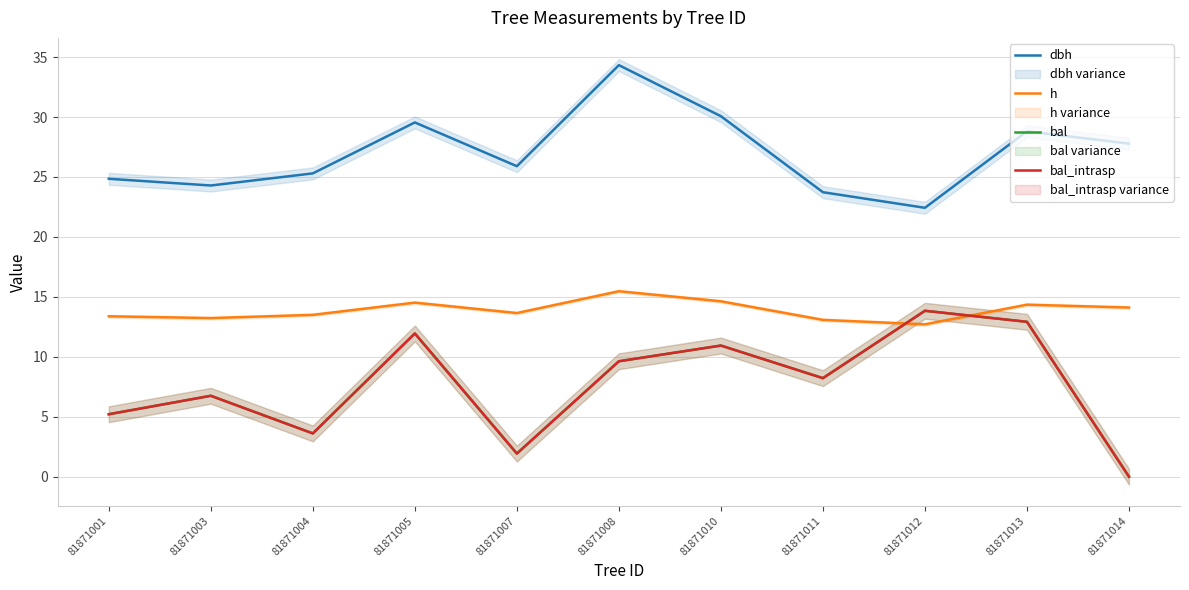

What is the value of the dbh point at the 2nd from the left?

24.3